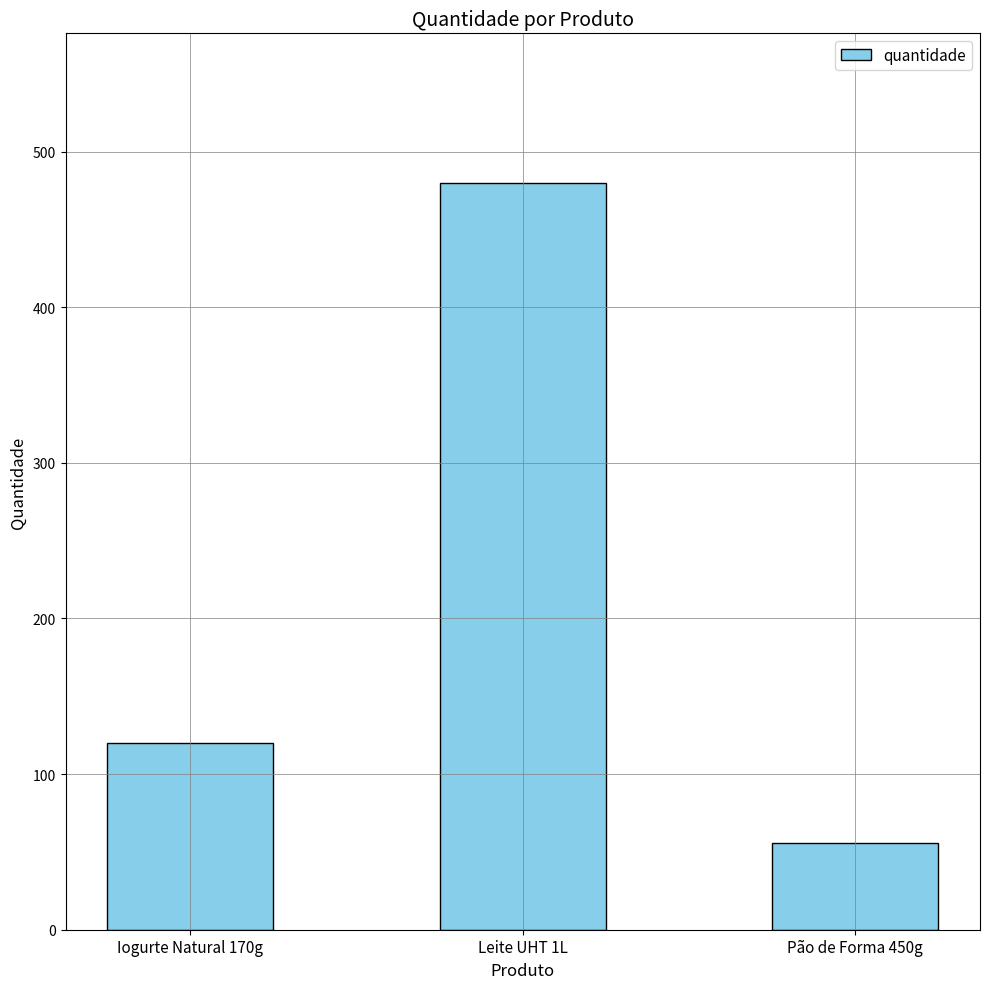

Reading left to right, what are all the values shown in this chart?

120	480	56